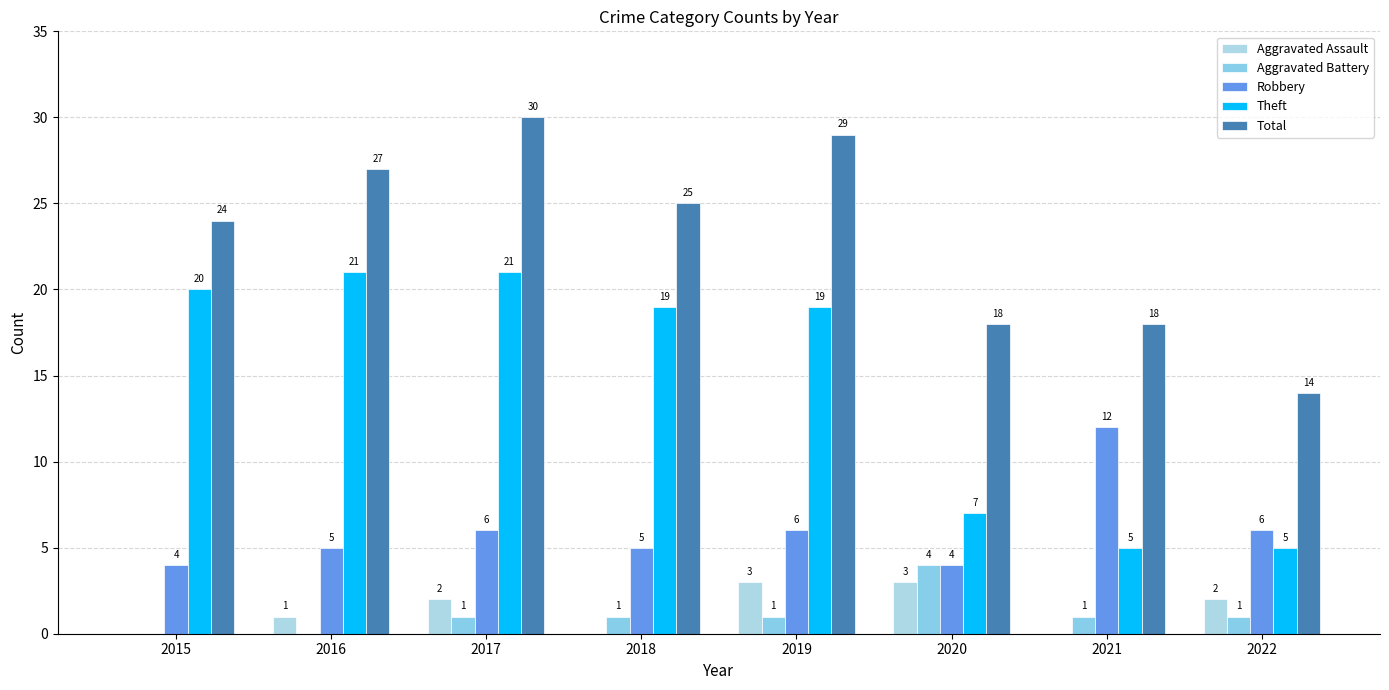

What is the average value of the Total series?

23